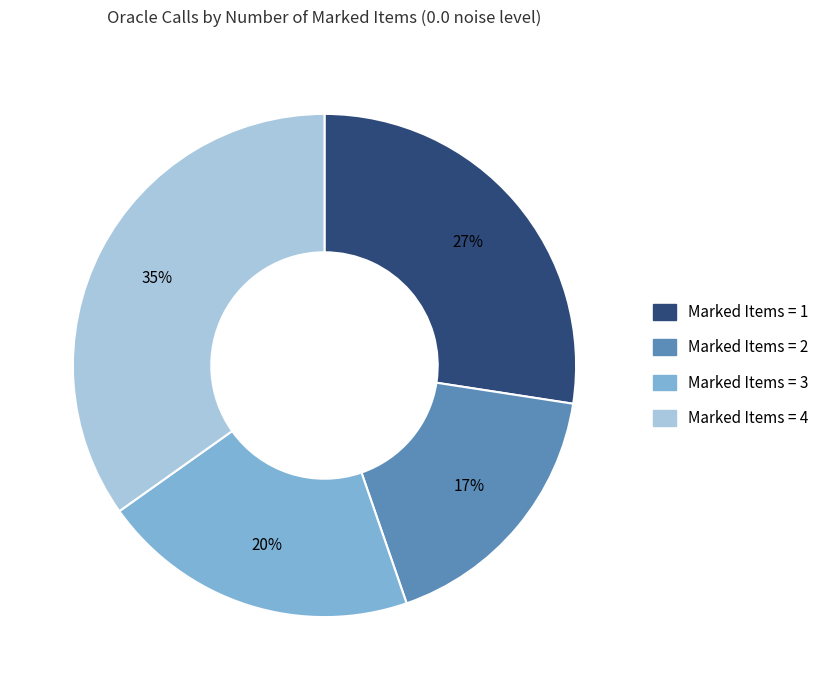

Is there any slice that represents more than half of the pie?

No